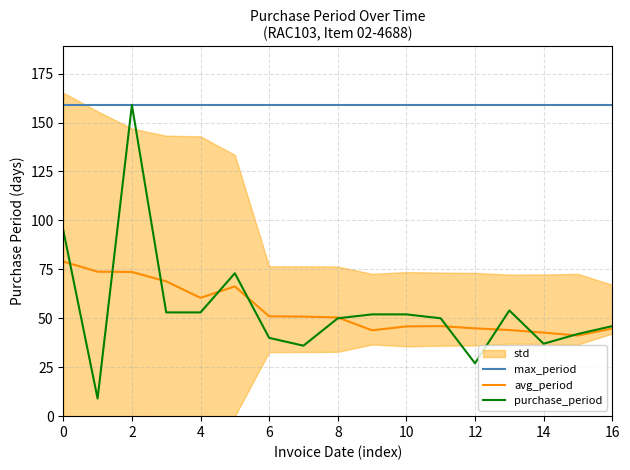

Which series has the largest total across all categories?

max_period